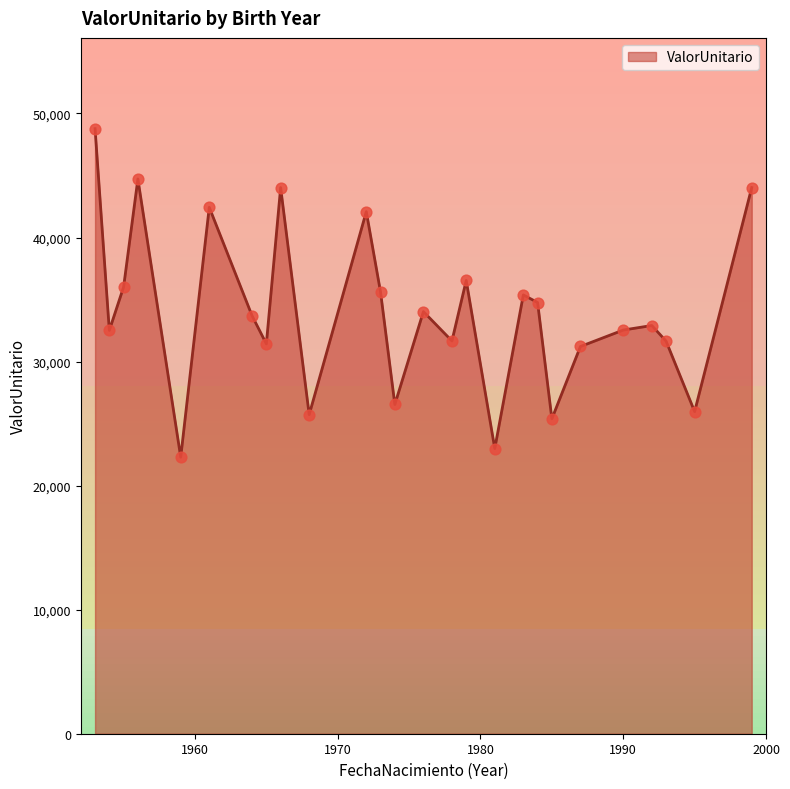

Which has a higher value, 1972 or 1990?

1972